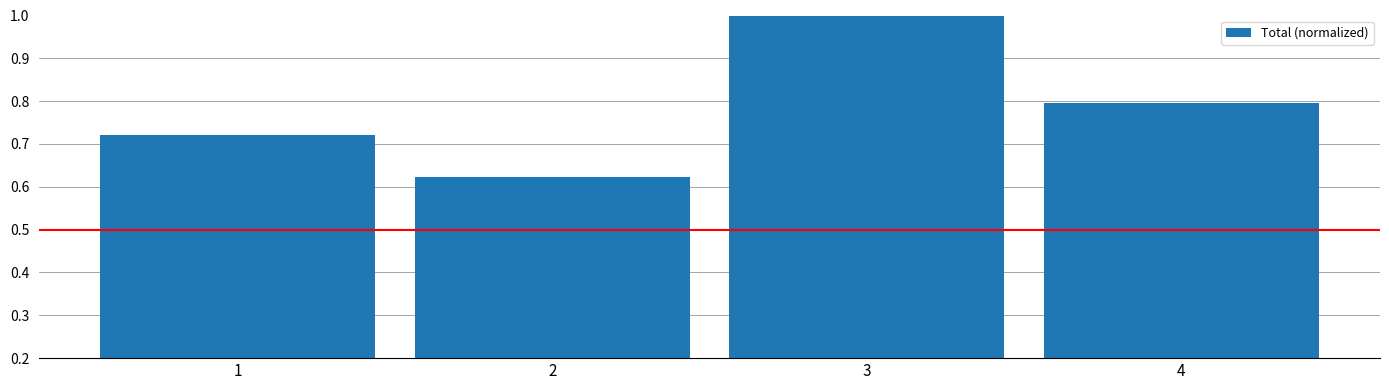

At which label is the value closest to 0?

2